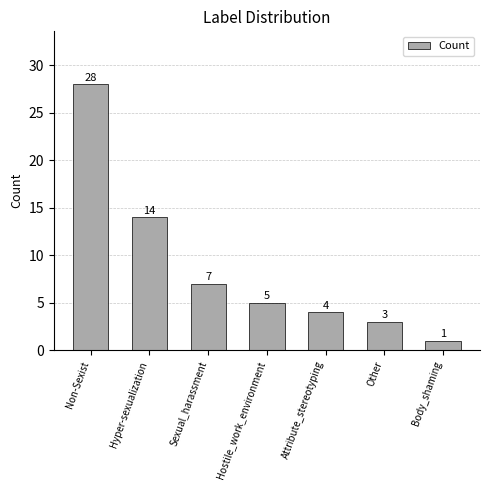

How many values are below 5?

3